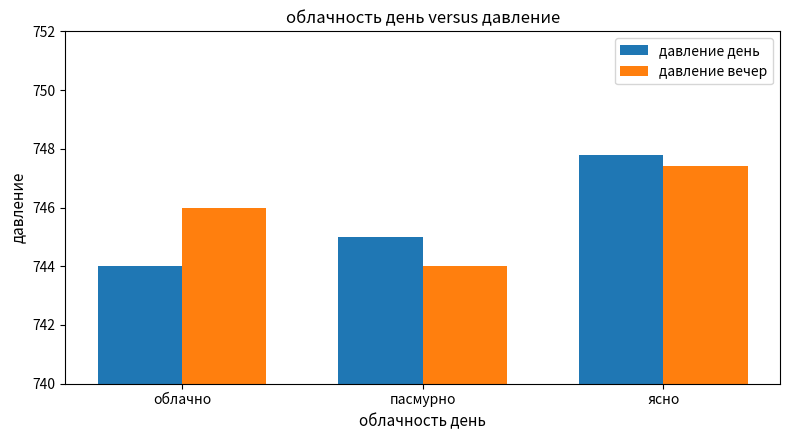

Reading right to left, transcribe all the data shown in this chart.

давление день: ясно=747.8	пасмурно=745.0	облачно=744.0
давление вечер: ясно=747.4	пасмурно=744.0	облачно=746.0